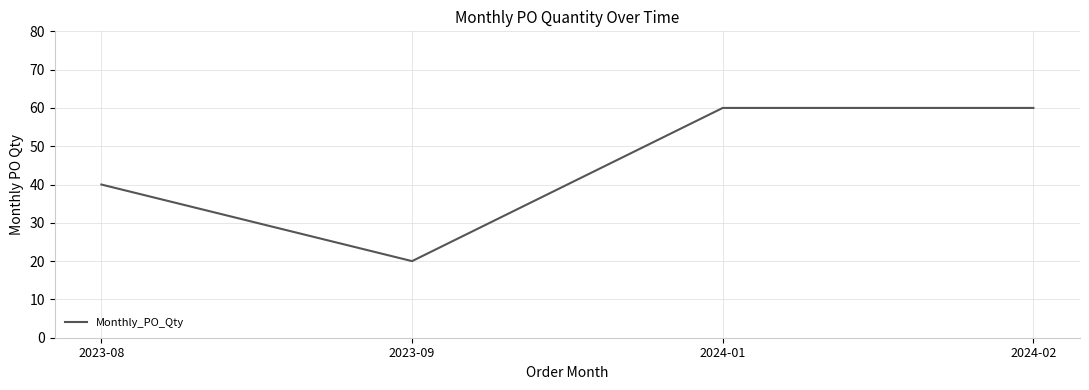

Count the values in the range 40 to 60.

3